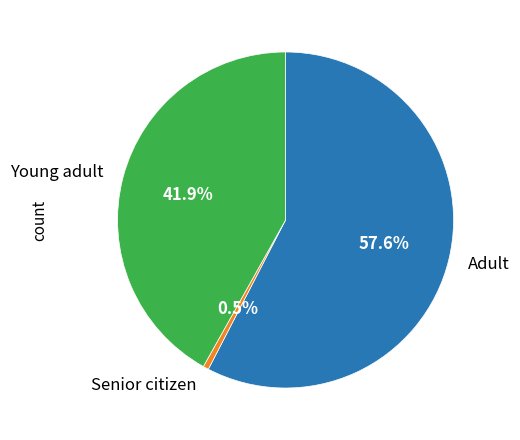

What is the largest slice in the pie chart?

Adult